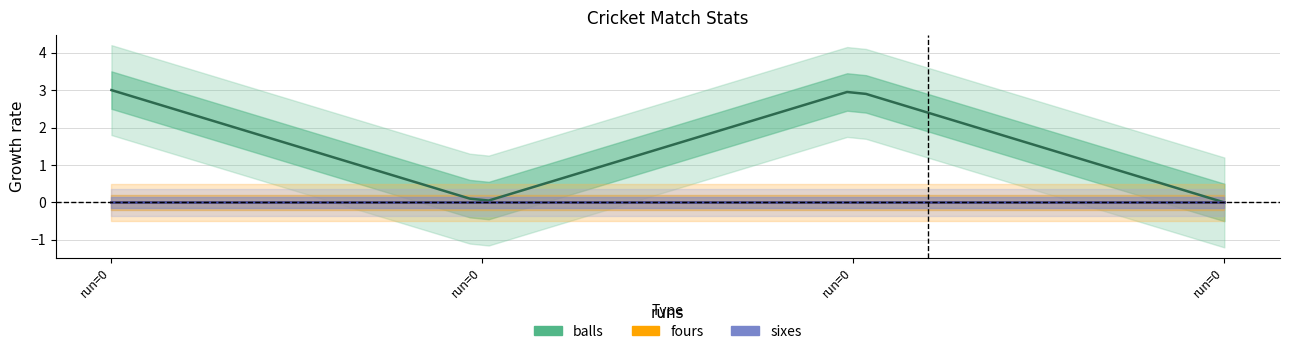

What are all the series names shown in the legend?

balls, fours, sixes